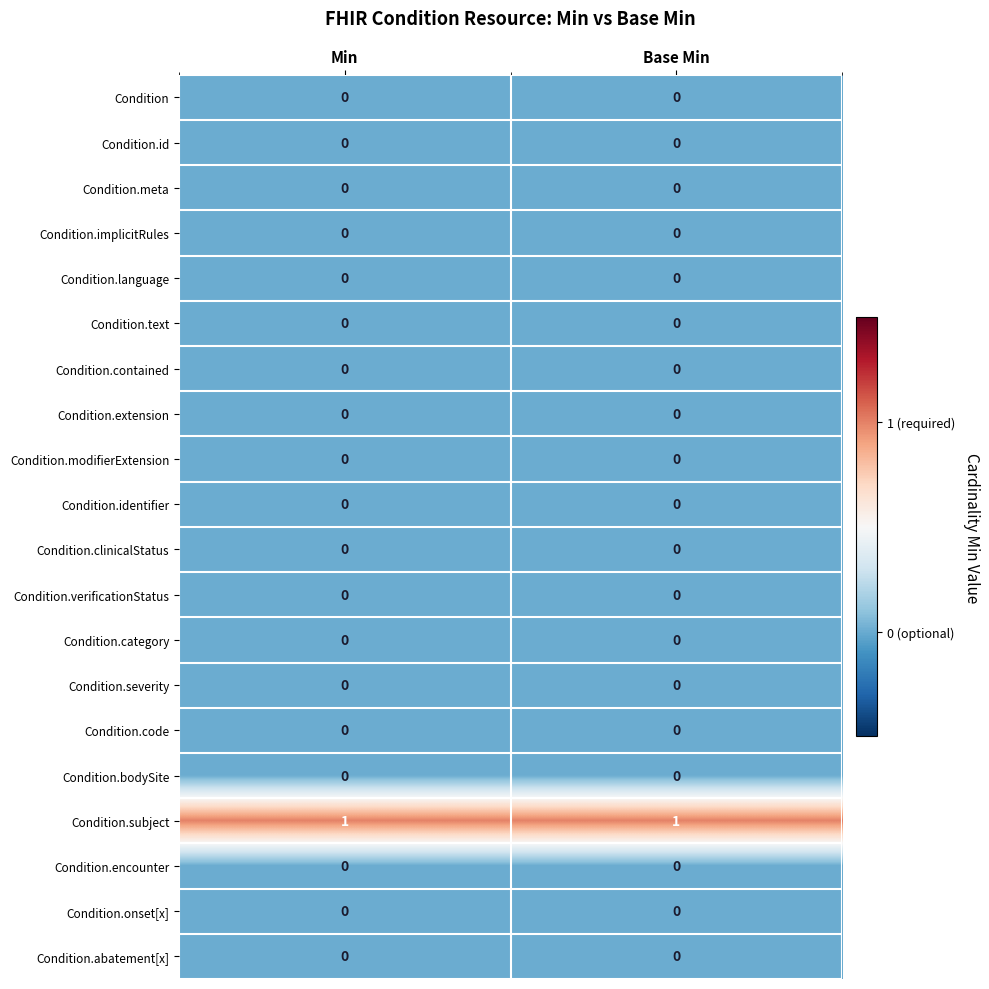

What is the spread (max minus min) of values at Base Min?

1